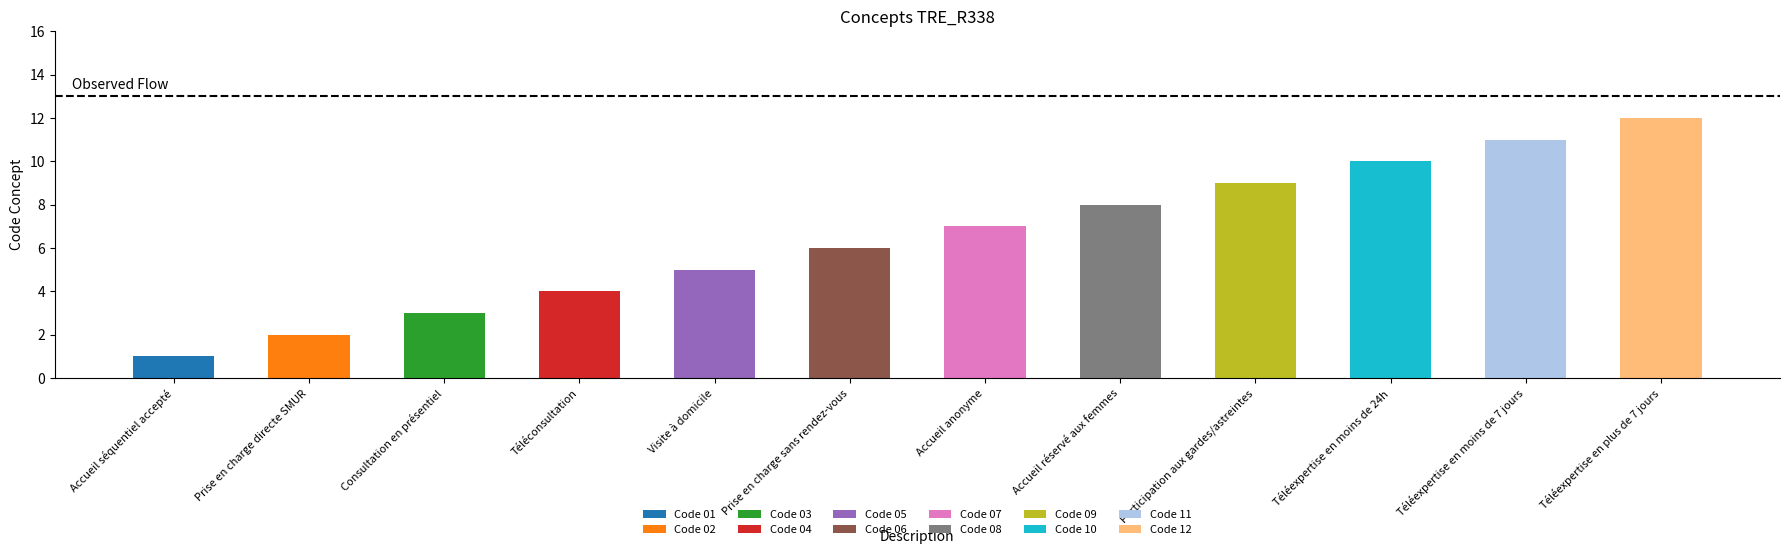

Are the bars horizontal?

No